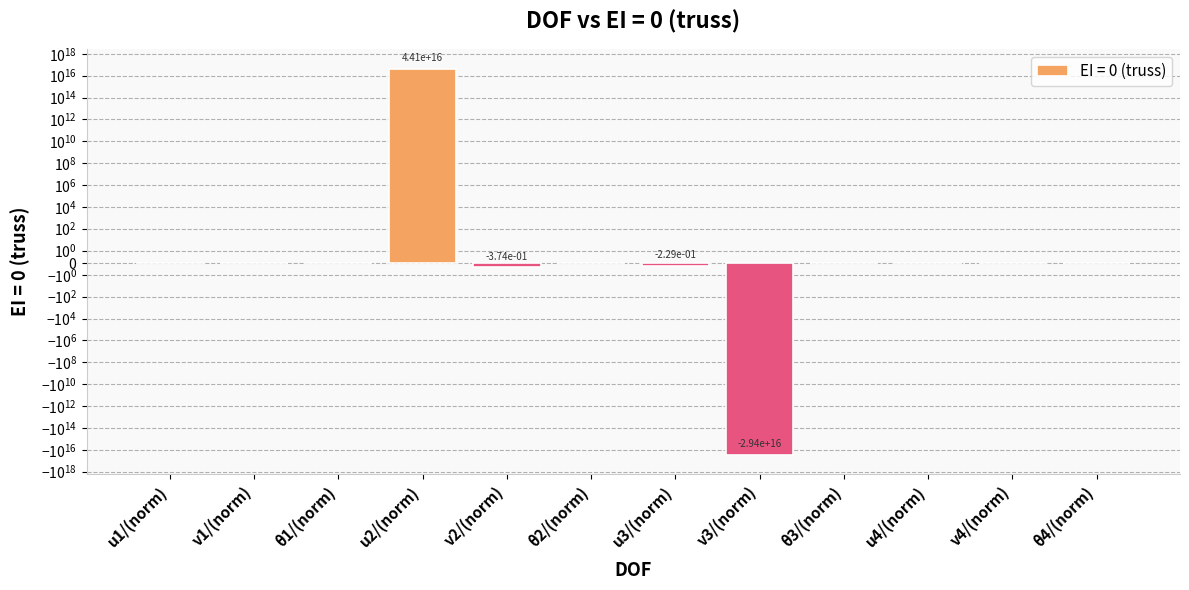

At which label does the data first exceed 0?

u2/(norm)